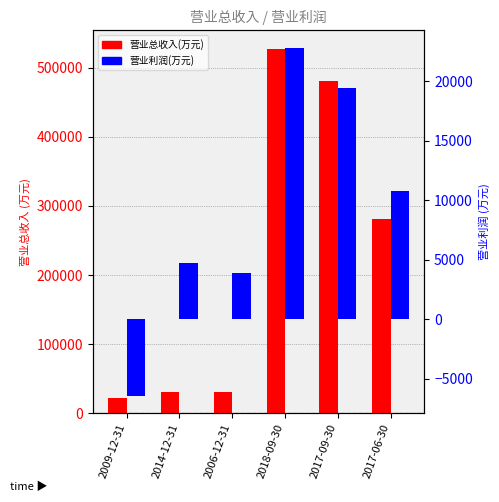

Where does the 营业总收入(万元) series first go above 281446?

2018-09-30